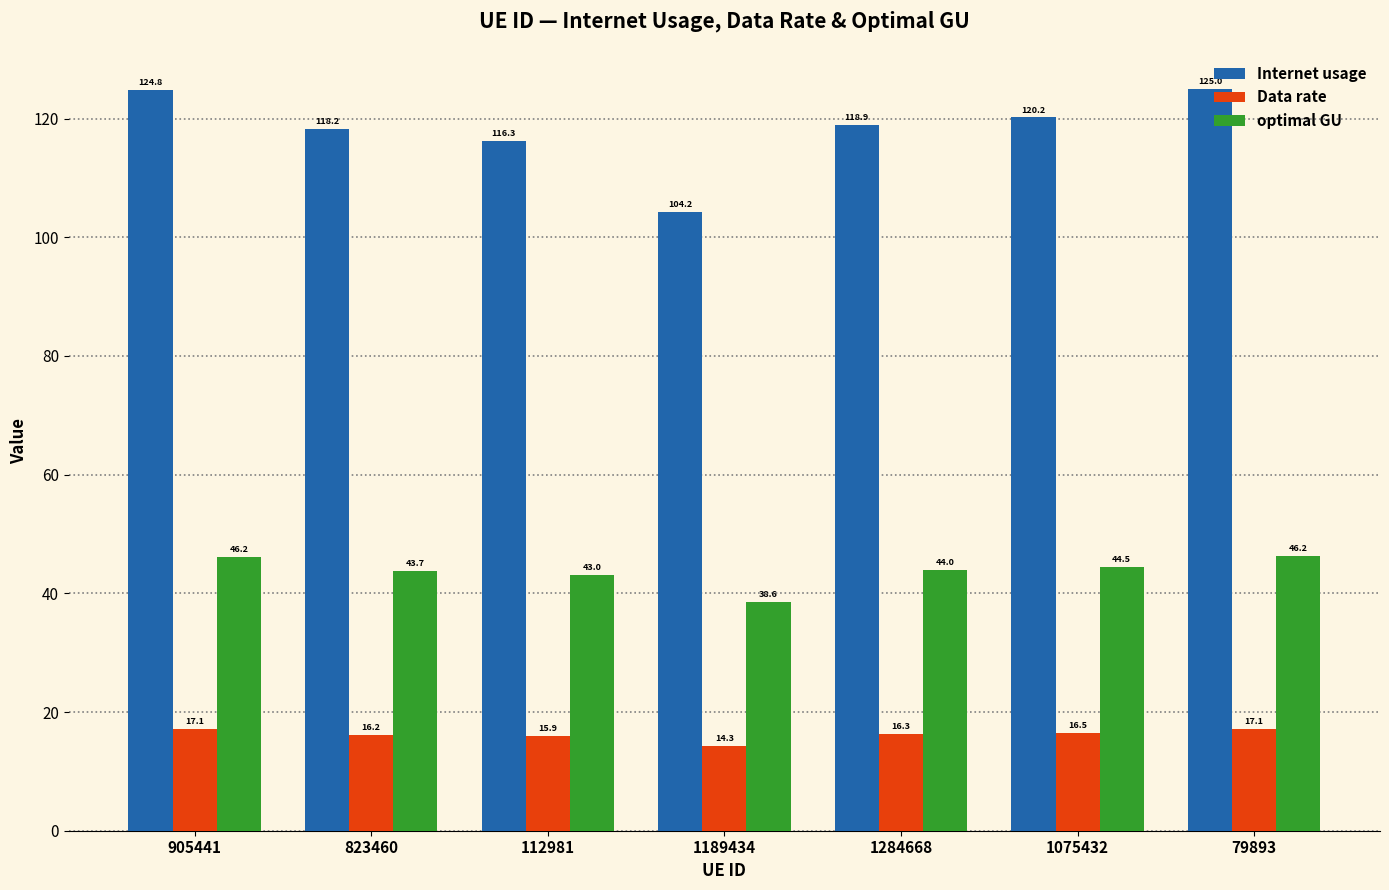

Between 905441 and 1075432, which series saw the biggest shift?

Internet usage